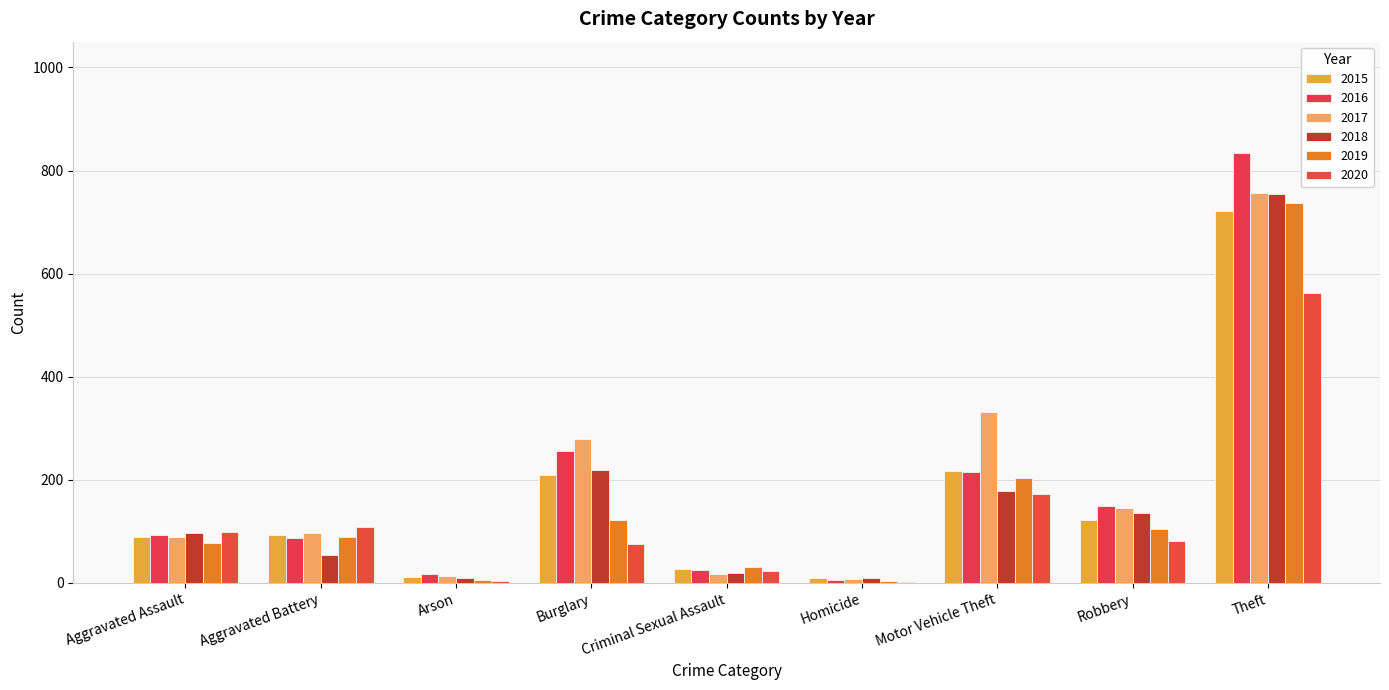

What are all the series names shown in the legend?

2015, 2016, 2017, 2018, 2019, 2020